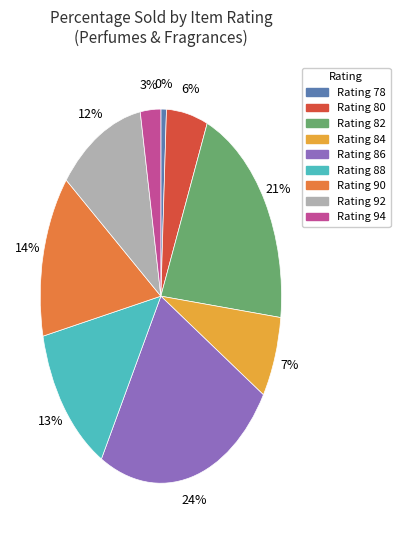

Is 92 the majority of the pie?

No